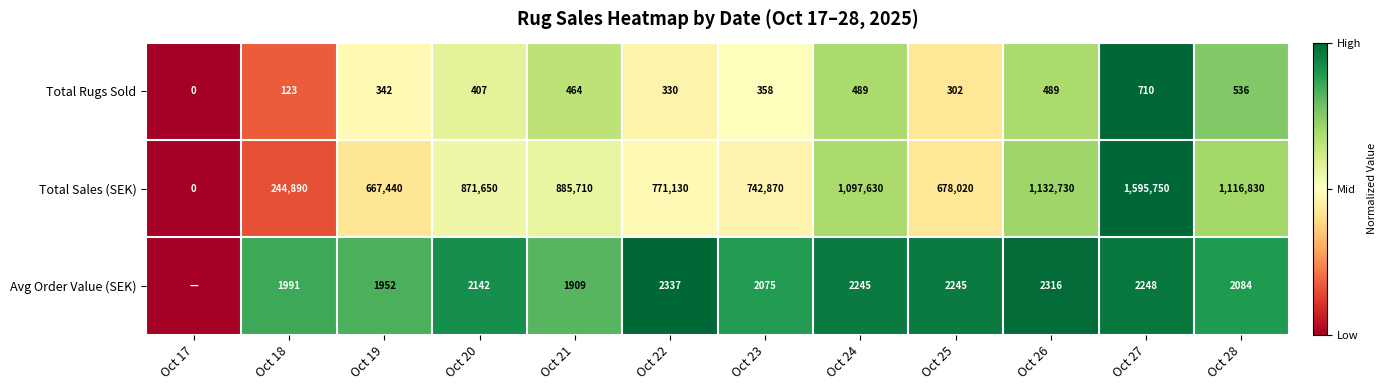

The Total Rugs Sold series shows 489 at Oct 24. True or false?

True